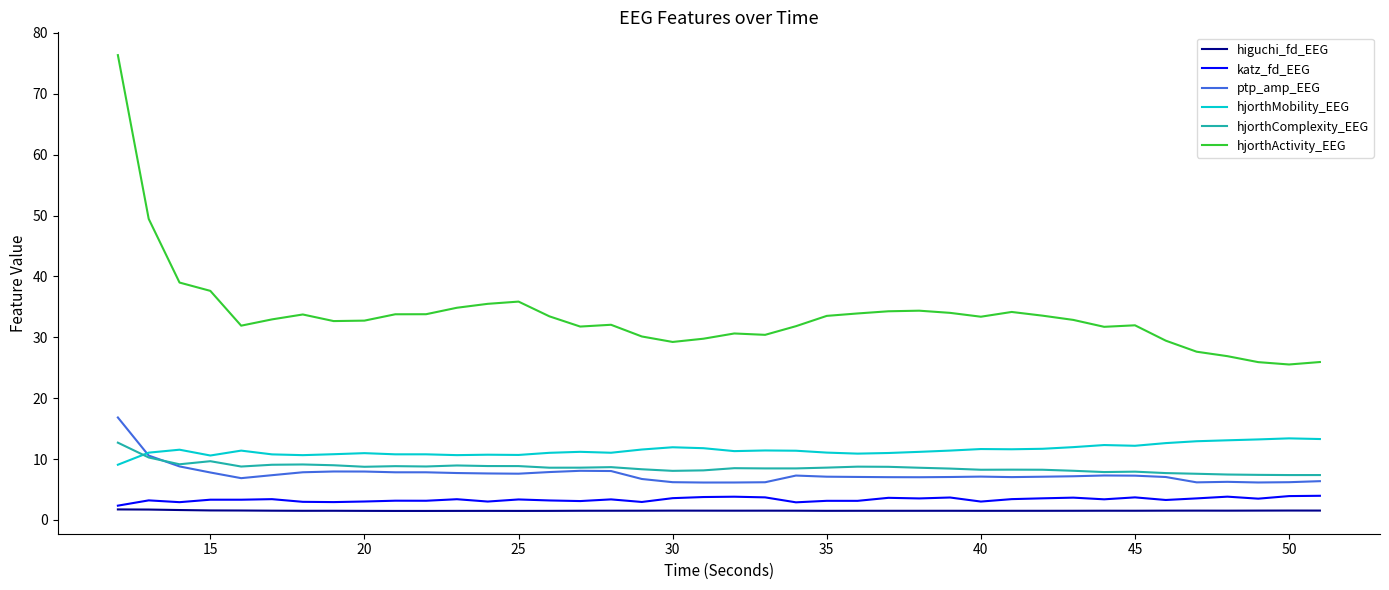

True or false: hjorthComplexity_EEG and hjorthActivity_EEG cross at least once.

False